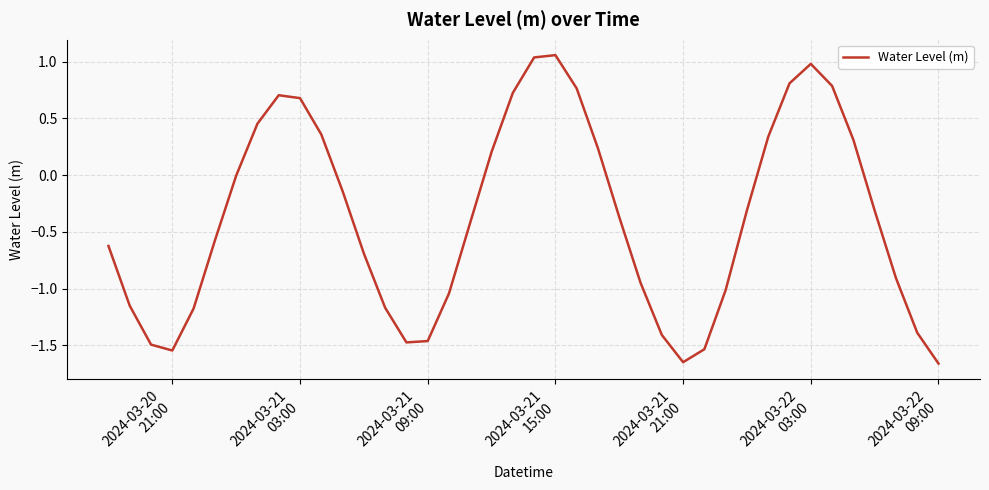

What is the difference between the maximum and minimum values?

2.7